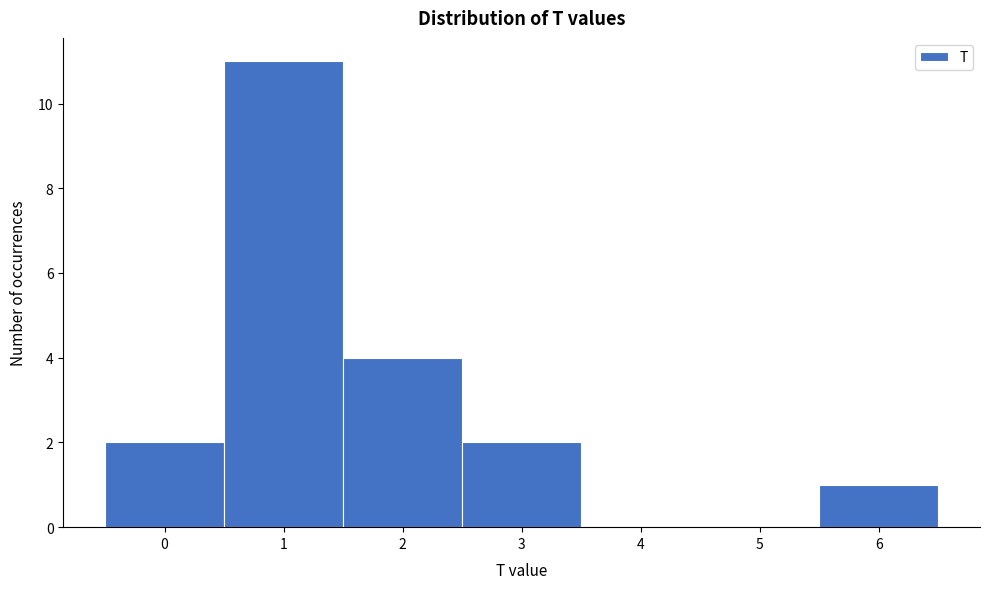

Which range on the x-axis has the tallest bar?

0.5 to 1.5